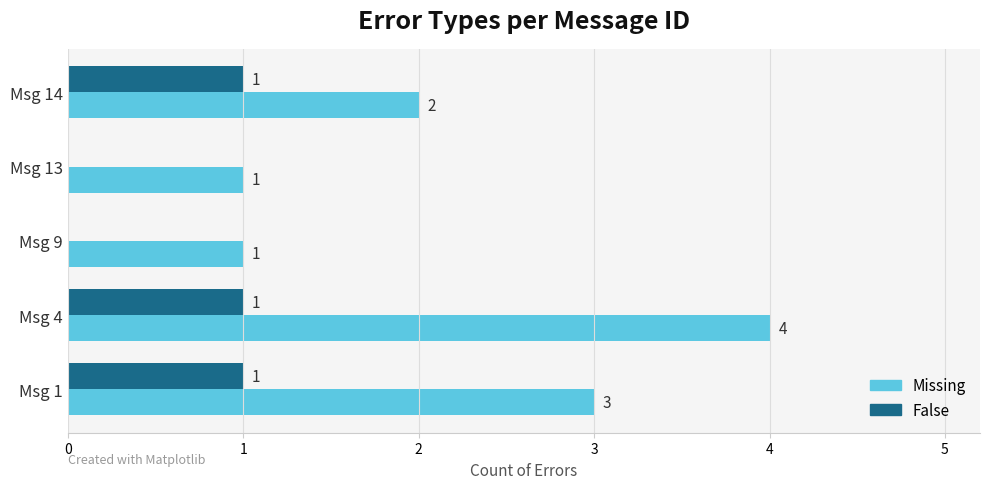

The value of False at Msg 4 is 2. True or false?

False